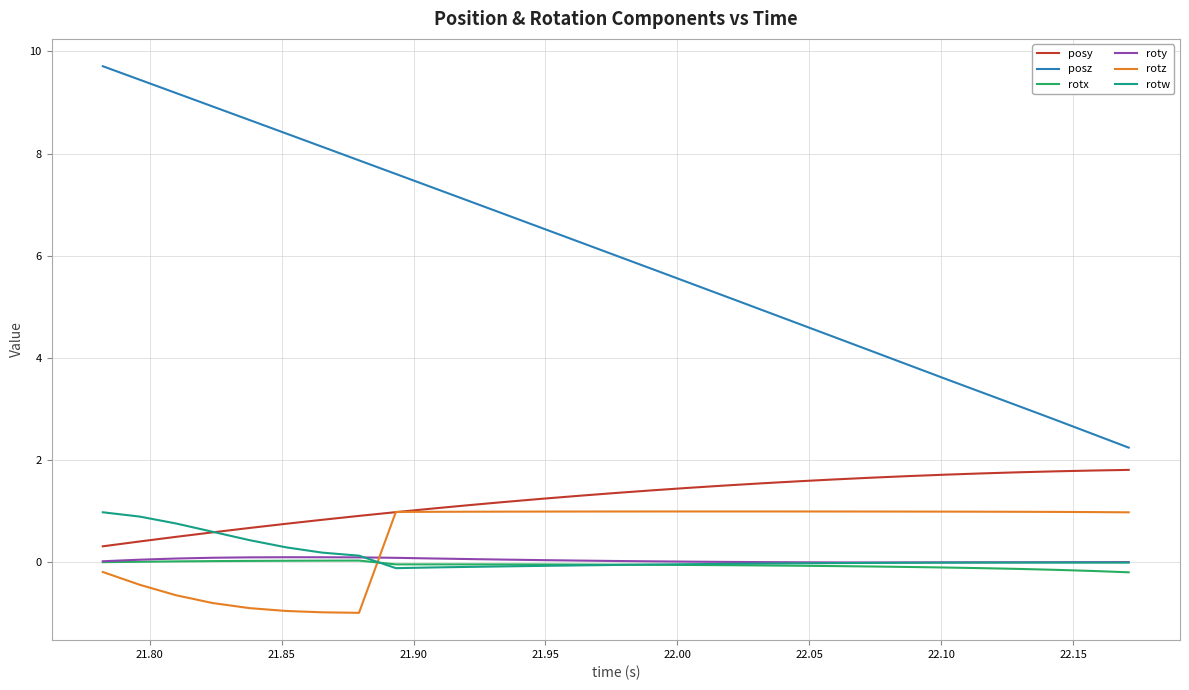

What is the minimum value for posz?

2.2